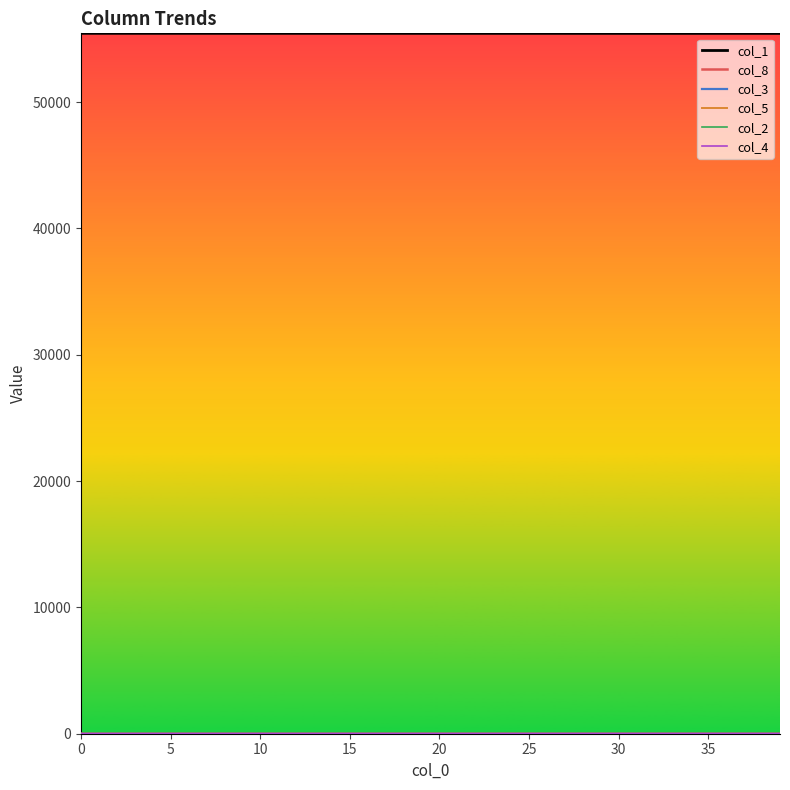

What is the maximum value shown in the chart?

55439.0